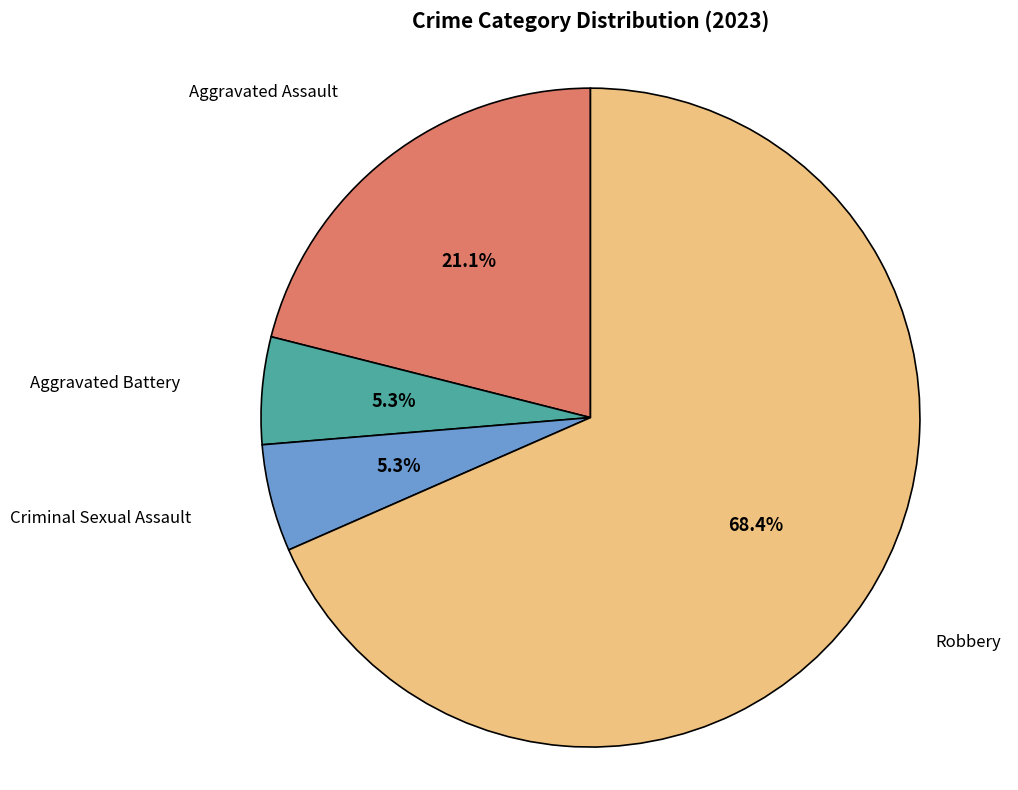

Does any single category account for the majority?

Yes